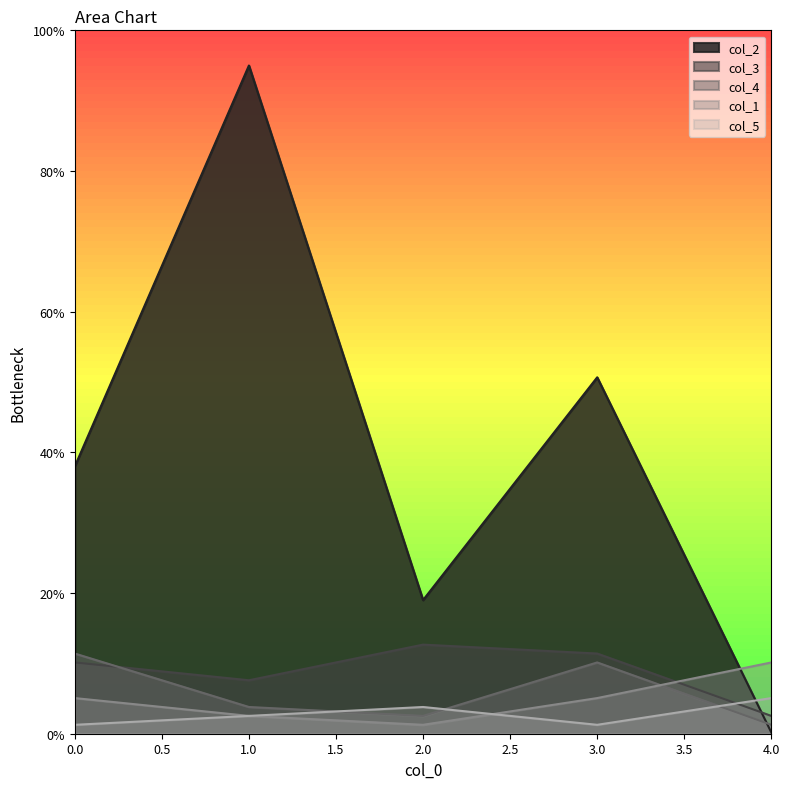

What value does the col_3 series have at 3.0?

11.4